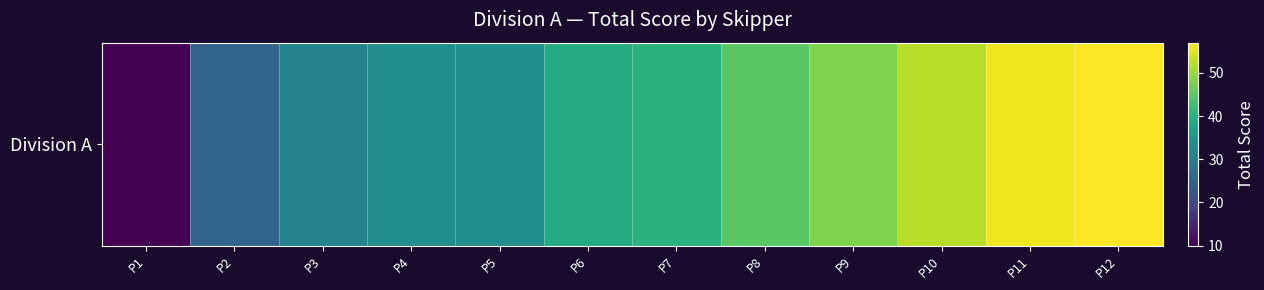

What is the difference between the second highest and second lowest values?

31